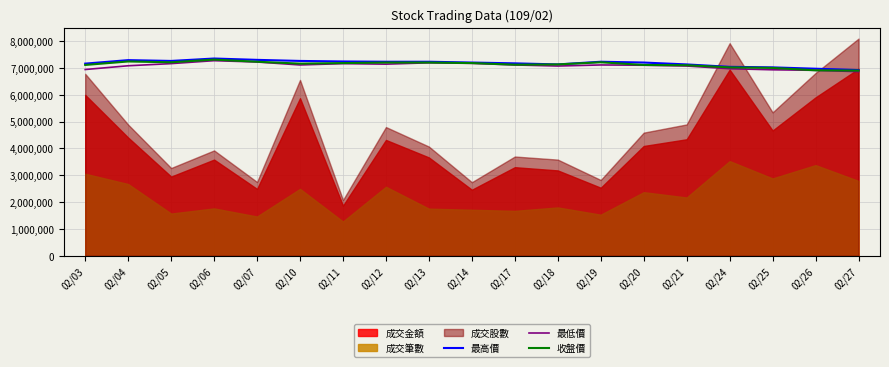

Rank the categories by 最高價 value from highest to lowest.

02/06, 02/07, 02/04, 02/05, 02/10, 02/11, 02/12, 02/13, 02/19, 02/14, 02/20, 02/17, 02/03, 02/18, 02/21, 02/24, 02/25, 02/26, 02/27